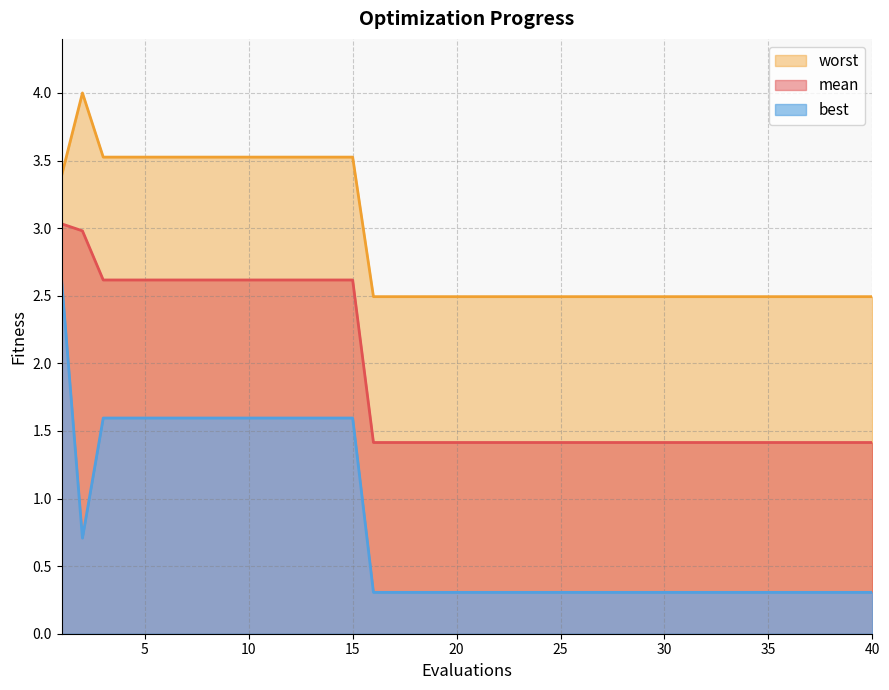

True or false: mean and best intersect in this chart.

False